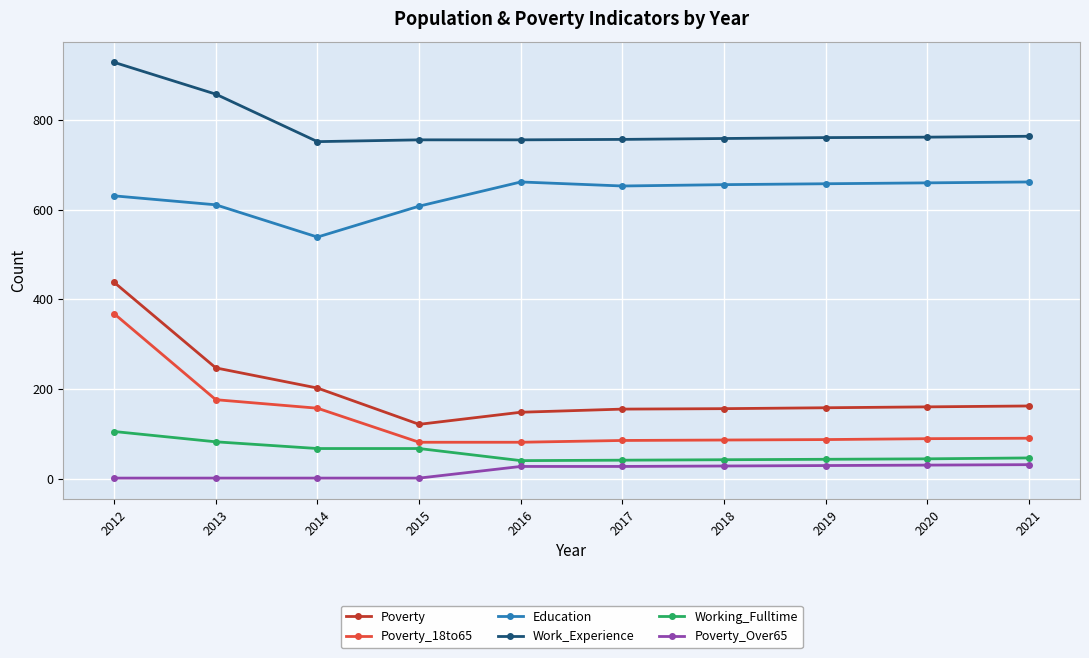

How many series are shown in this chart?

6